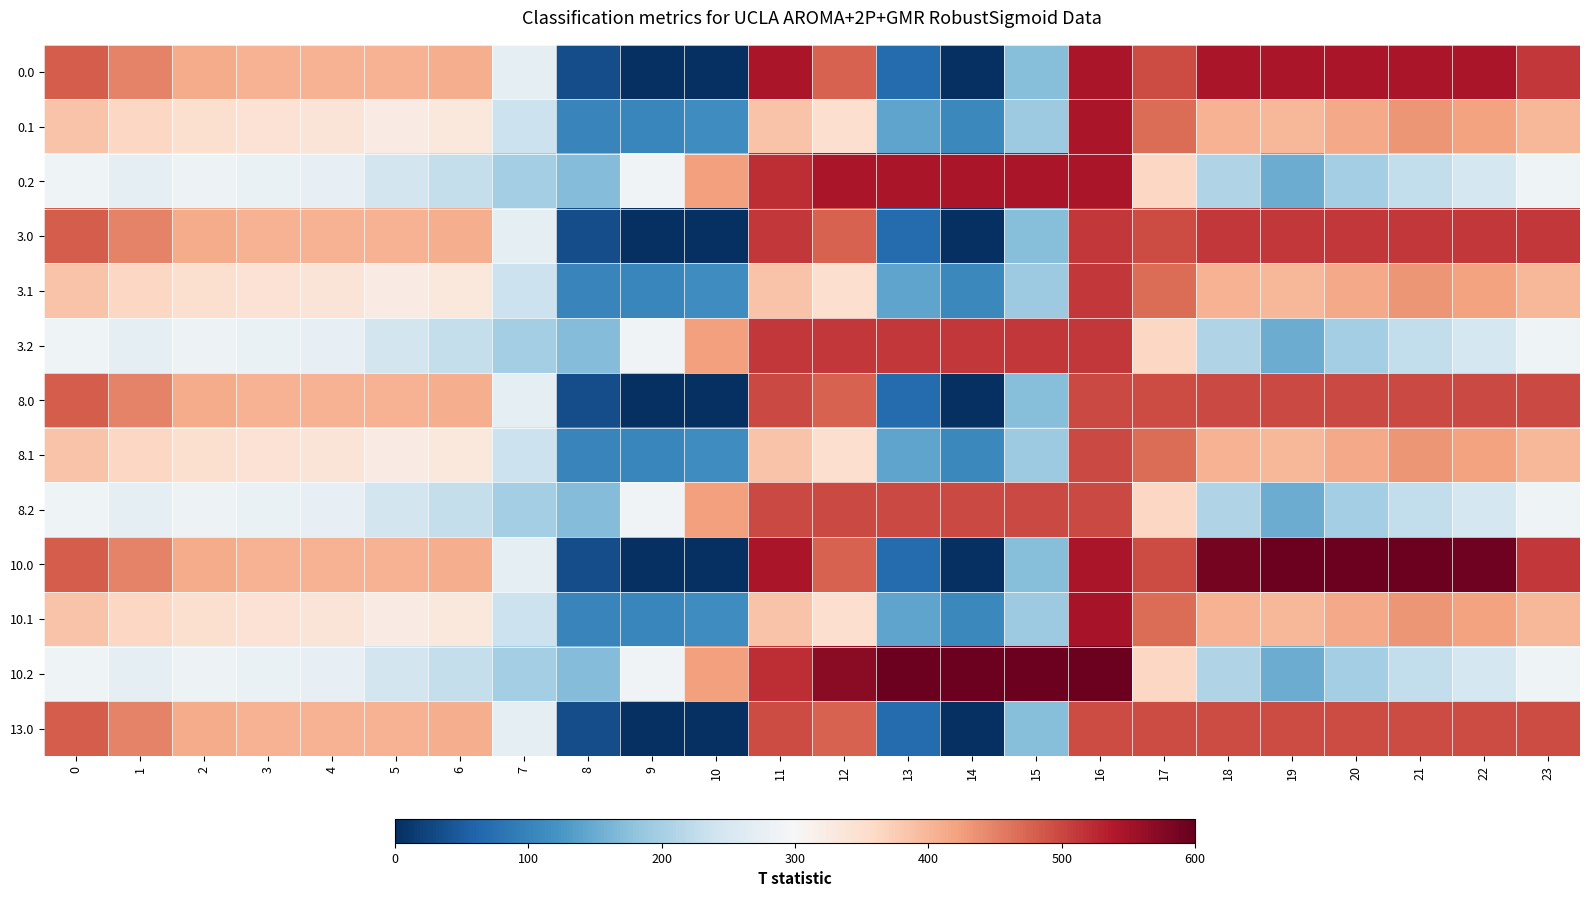

At which category is the sum across all series the highest?

16